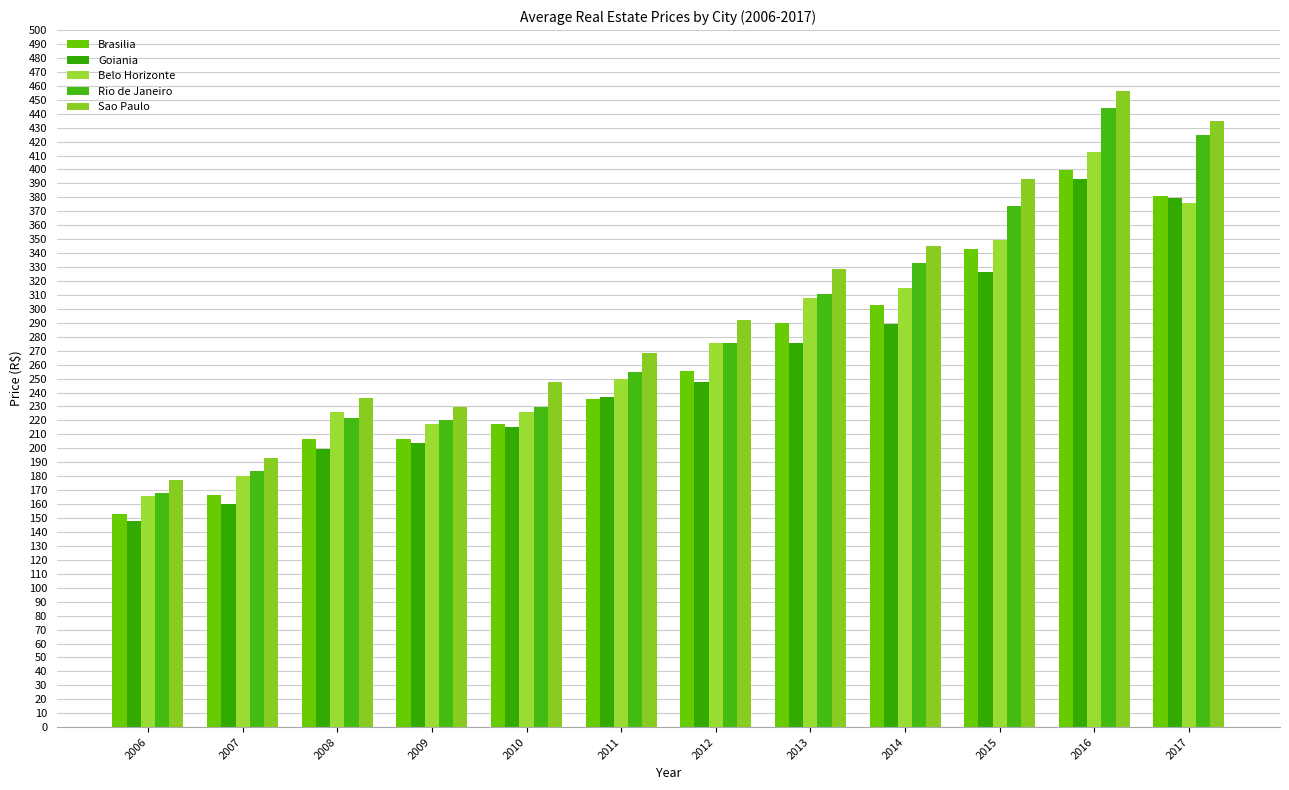

What is the value of the Rio de Janeiro bar at the 4th from the left?

220.1